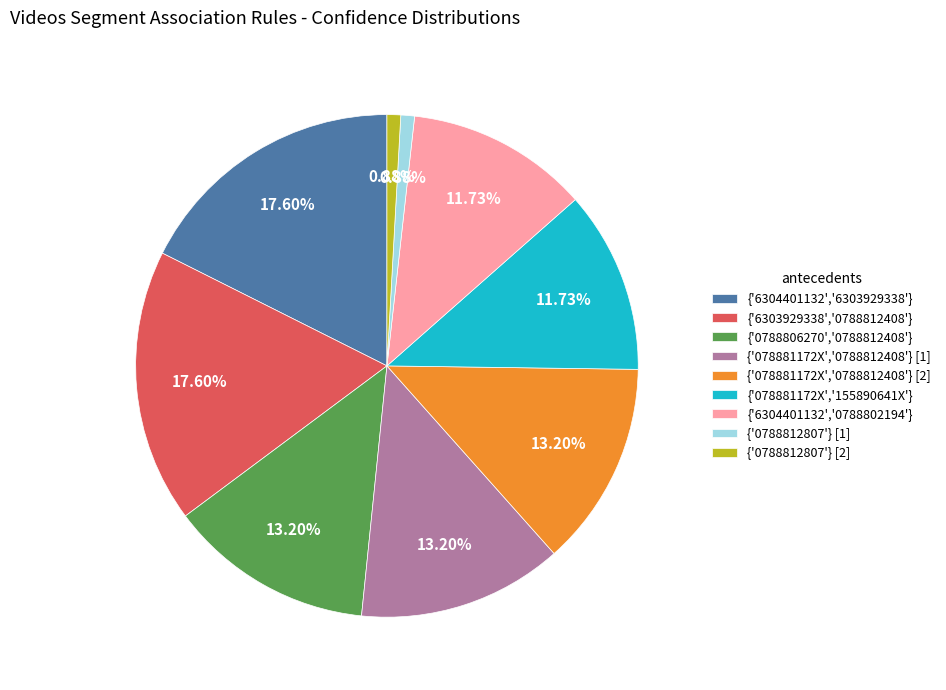

Is {'6304401132','0788802194'} the majority of the pie?

No